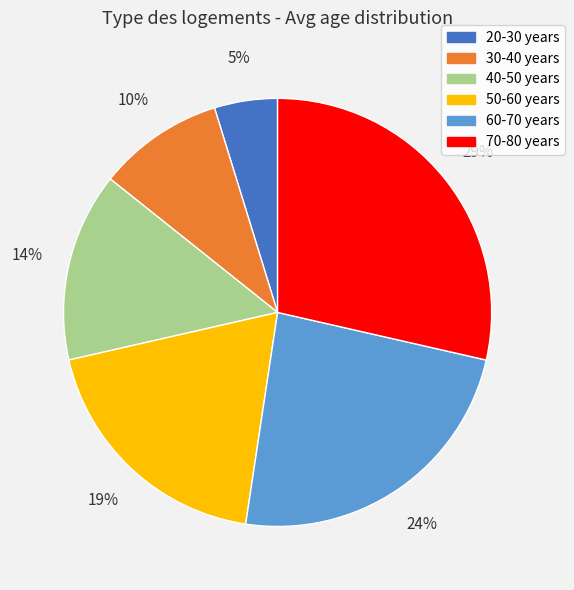

True or false: 40-50 years accounts for 4% of the total.

False